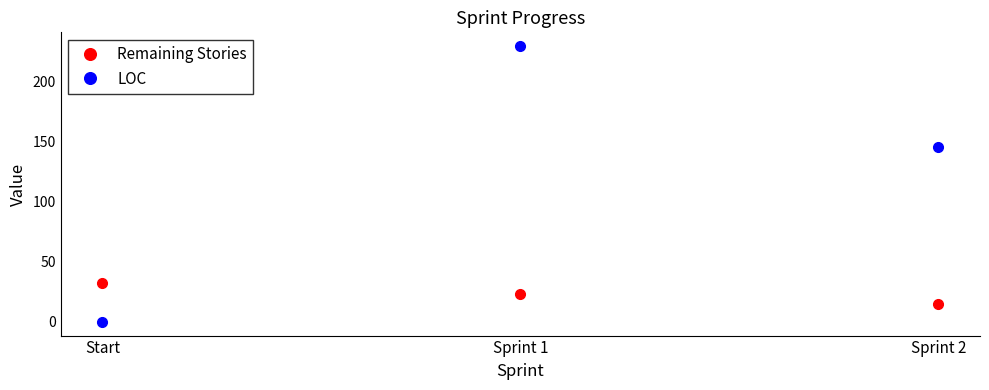

Rank the series by their maximum value, from highest to lowest.

LOC, Remaining Stories